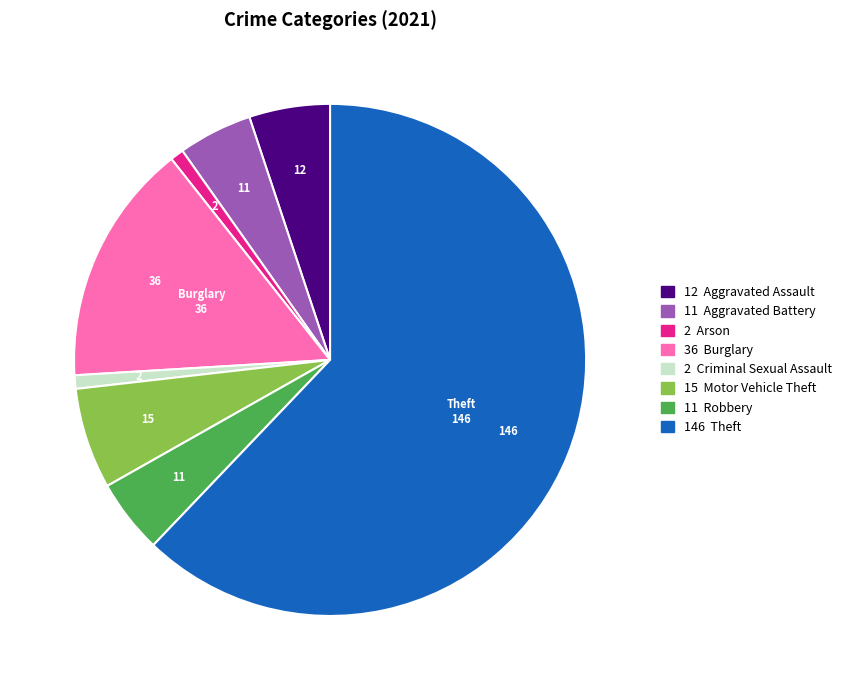

Does any single category account for the majority?

Yes